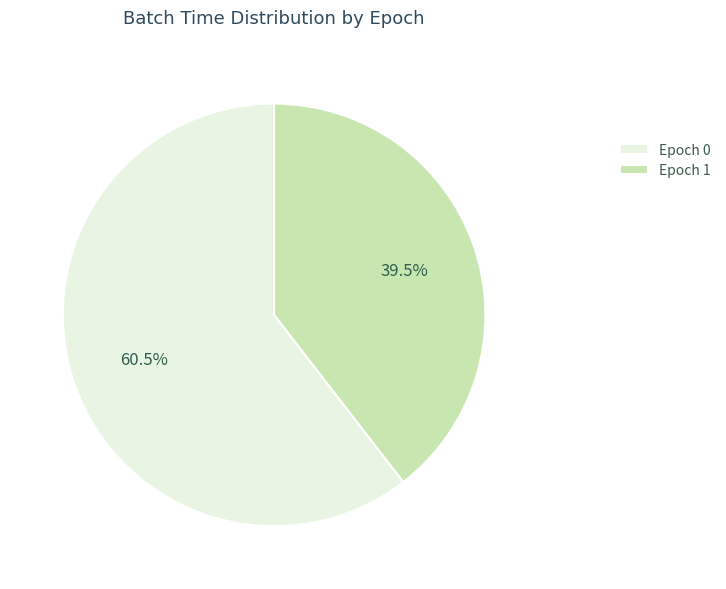

Between Epoch 0 and Epoch 1, which is larger?

Epoch 0